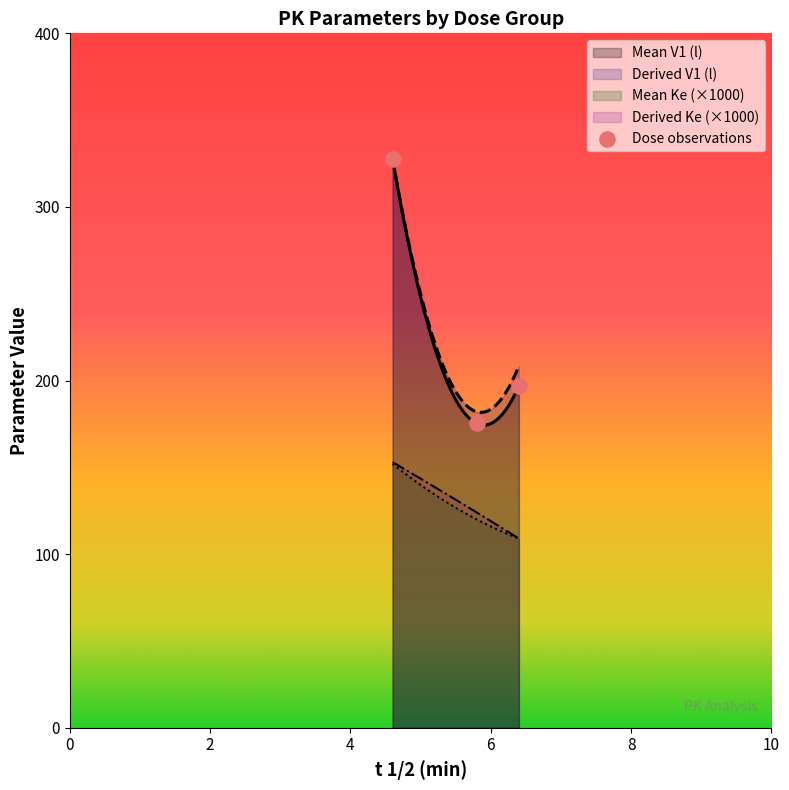

True or false: Derived V1 (l) and Mean Ke (×1000) cross at least once.

False